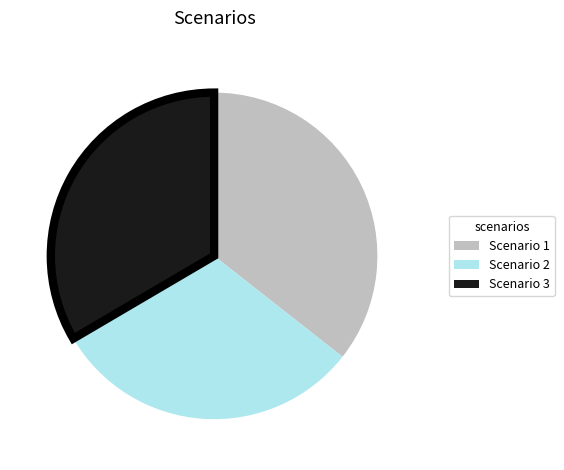

What is the smallest slice in the pie chart?

Scenario 2